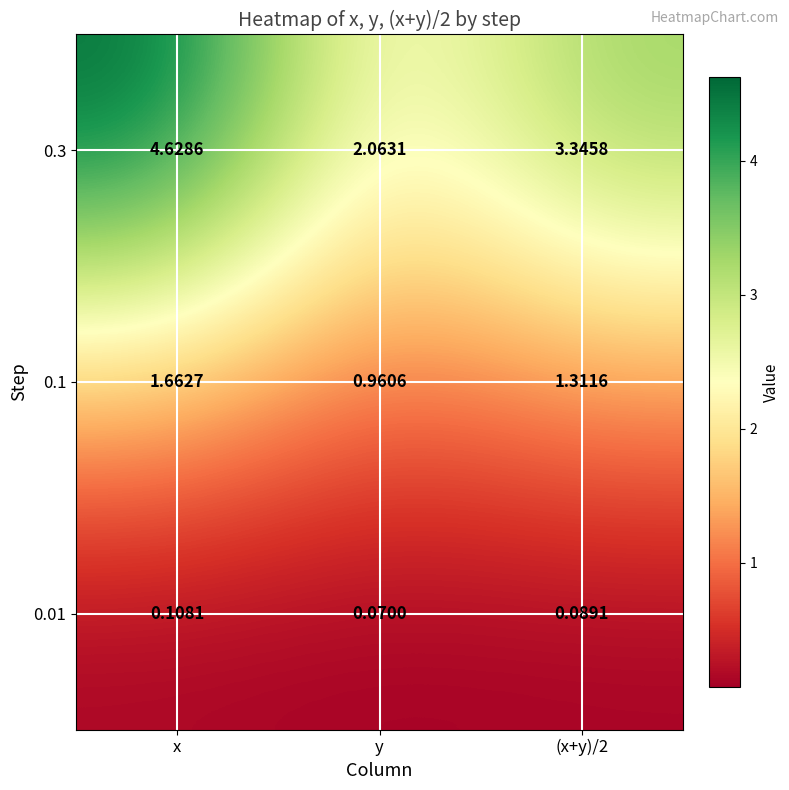

At which label does 0.3 first exceed 3?

x